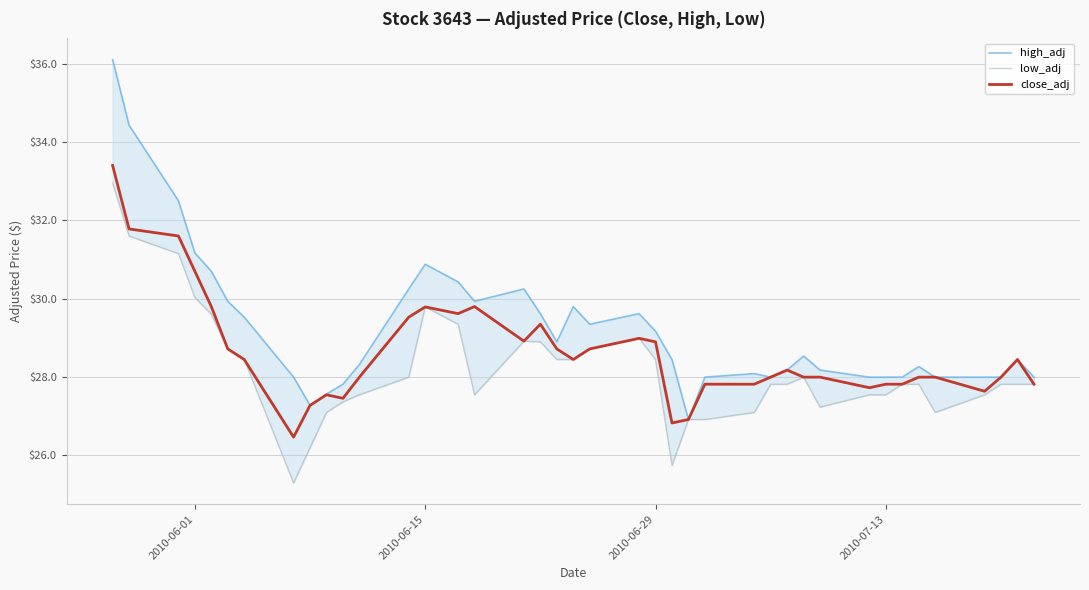

What is the maximum value for close_adj?

33.4